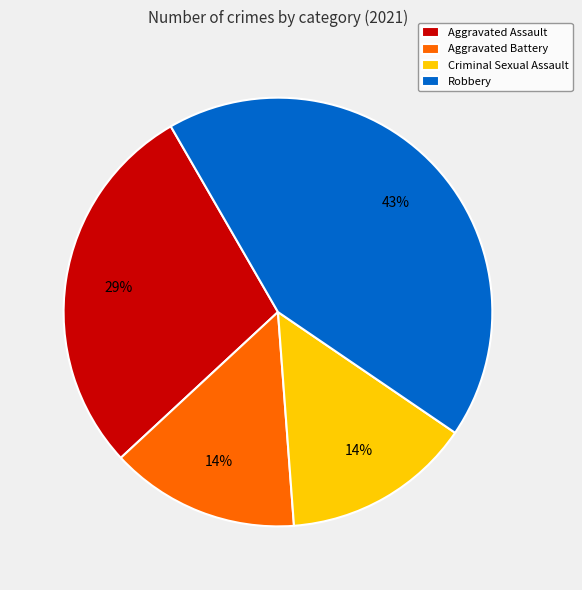

To the nearest percent, what is the difference between the largest and smallest slice percentages?

29%